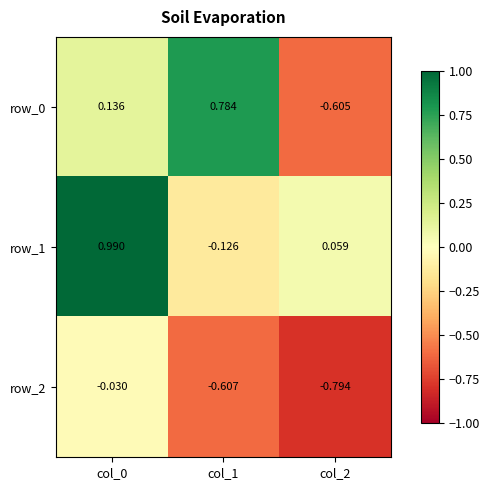

The value of row_2 at col_2 is -1.1. True or false?

False